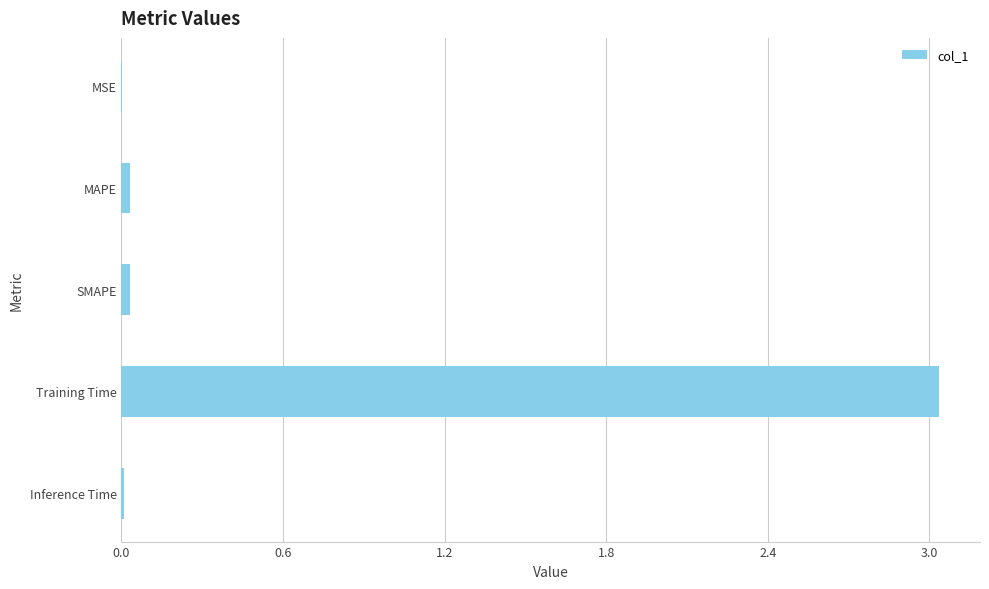

The chart shows a value of 0.0 at SMAPE. True or false?

True